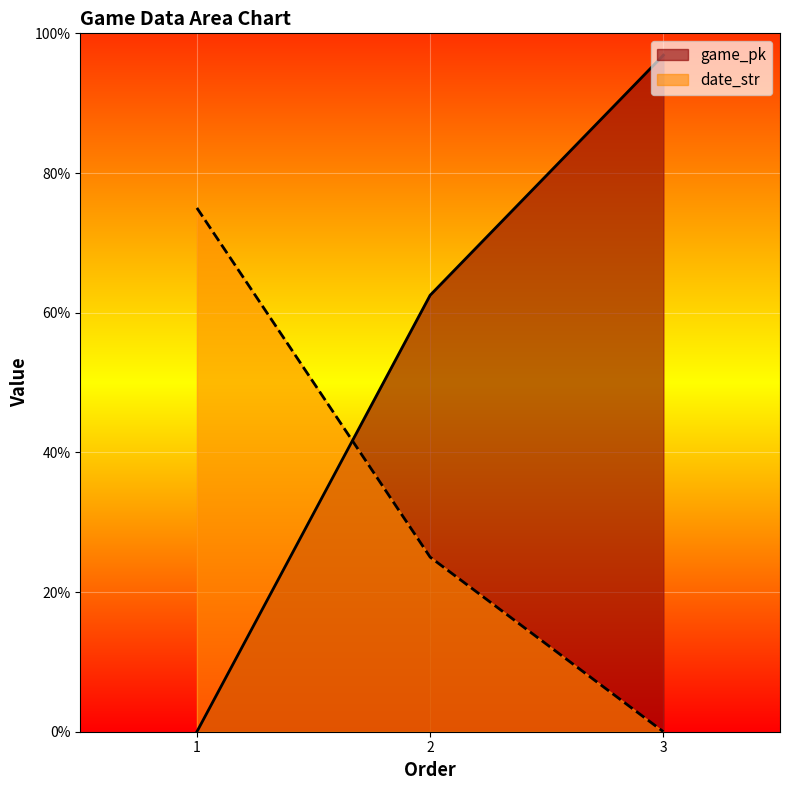

What is the highest value of the date_str series?

75.0